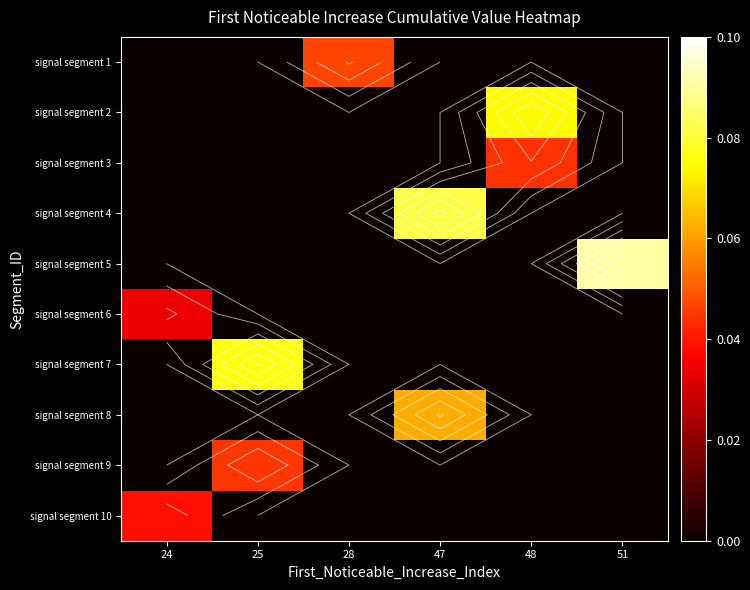

Is it true that signal segment 8 equals 0.0 at 24?

True